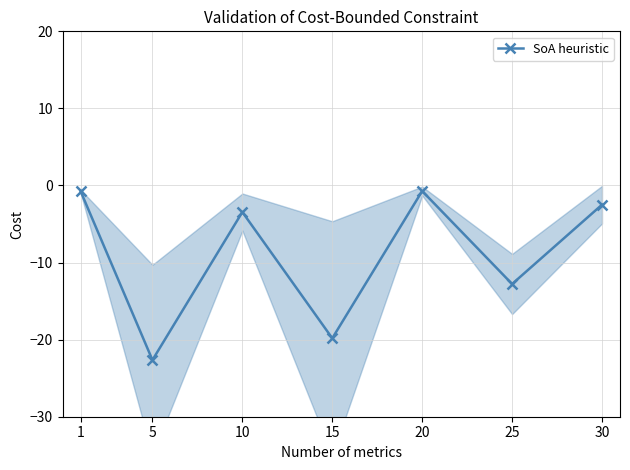

Is it true that the value at 20 is -1.3?

False